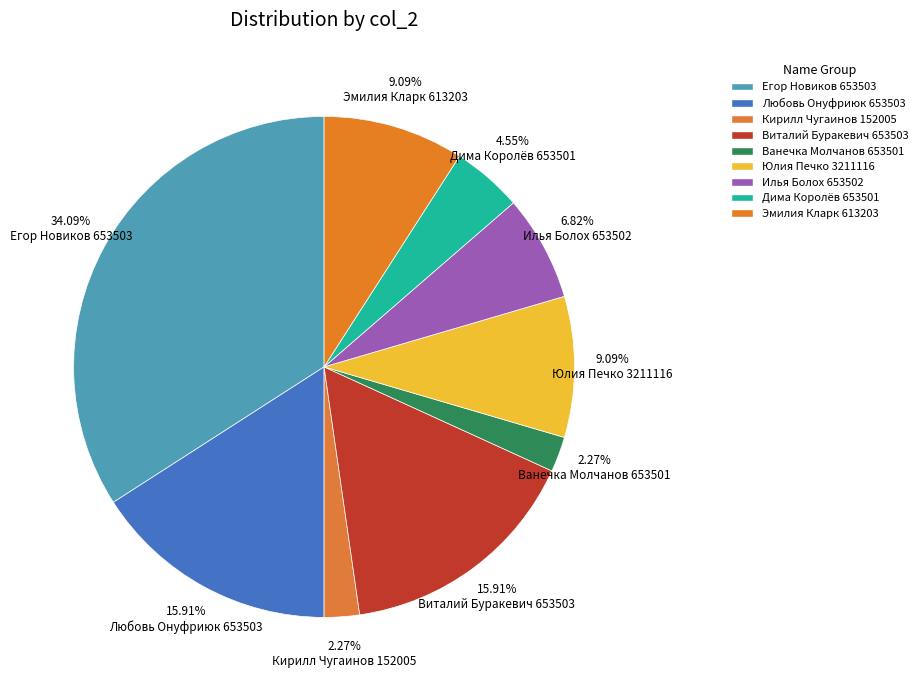

Count the number of slices in the pie.

9